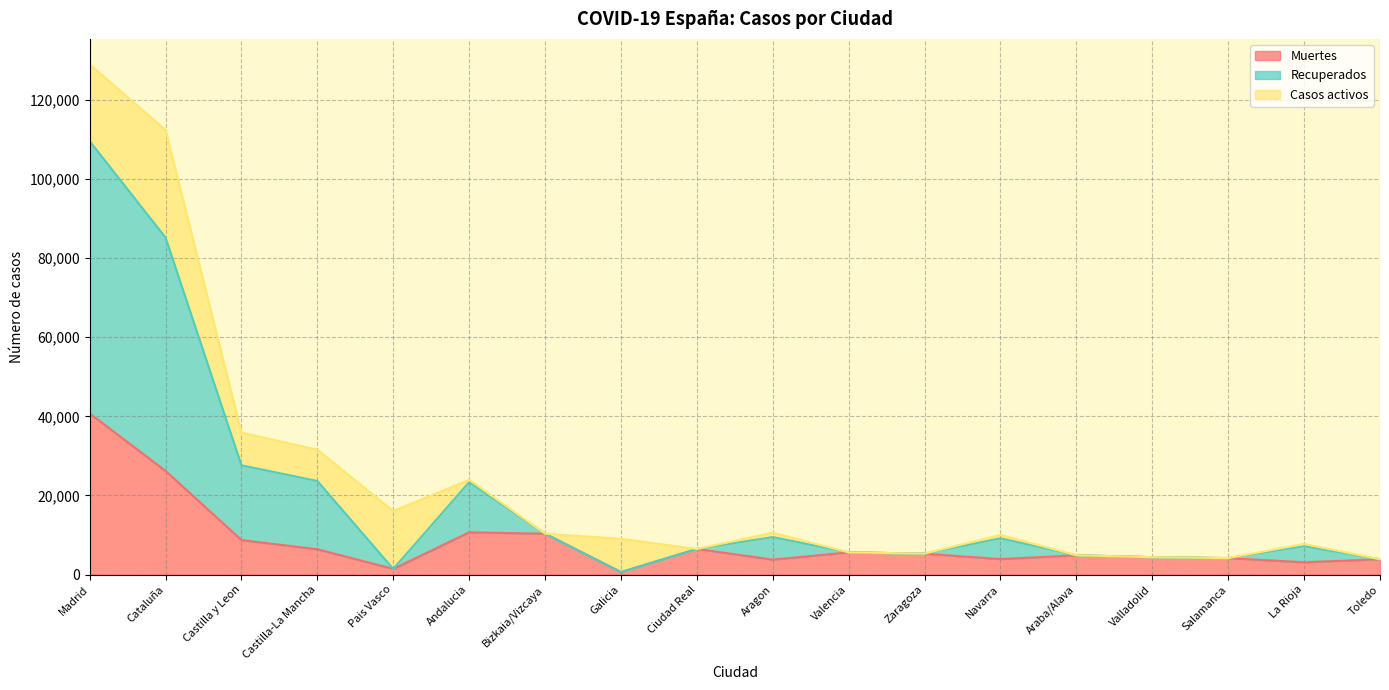

At which label does Muertes reach its peak?

Madrid